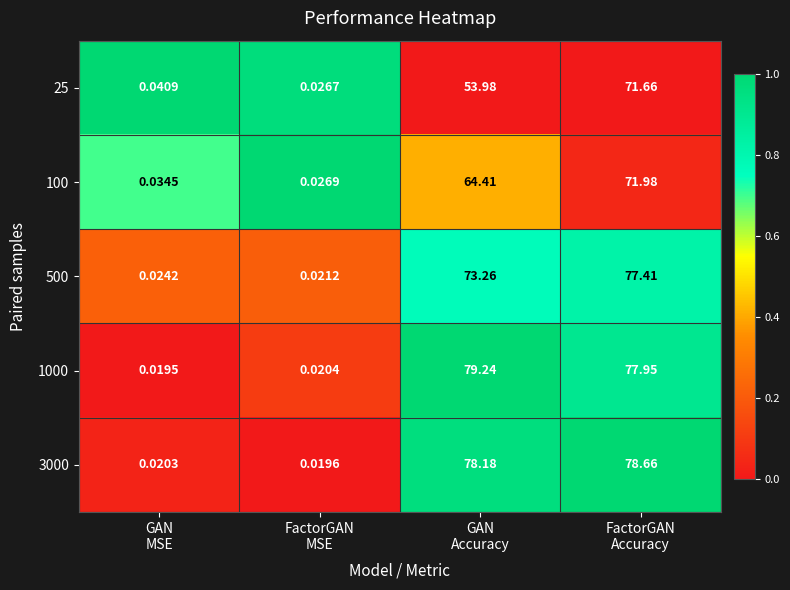

Which series has the largest total across all categories?

1000